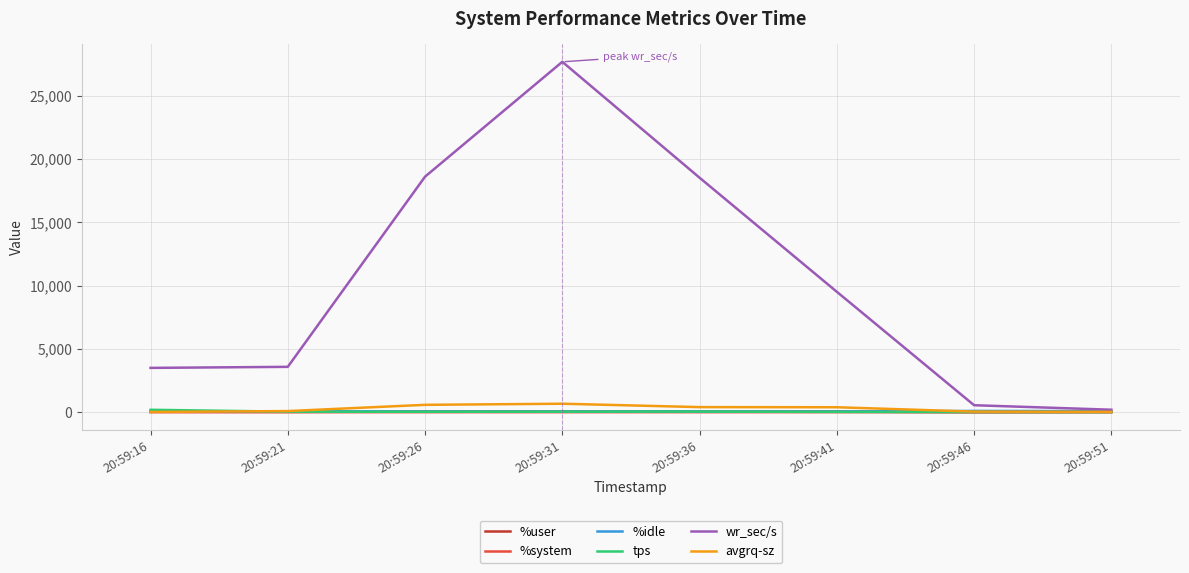

What is the spread (max minus min) of values at 20:59:36?

18526.0